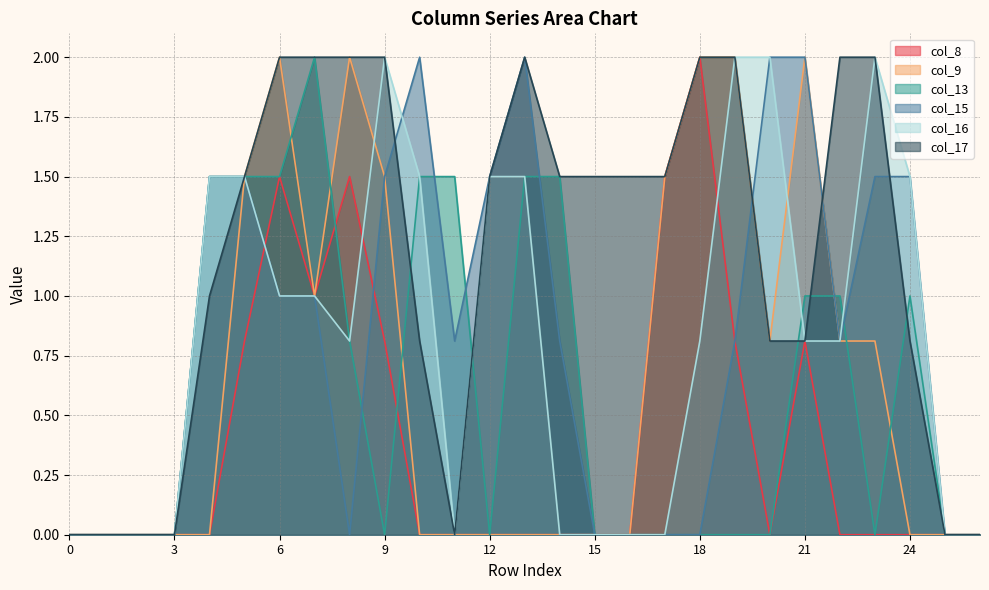

In col_9, how many points are higher than both neighbors (excluding endpoints)?

3